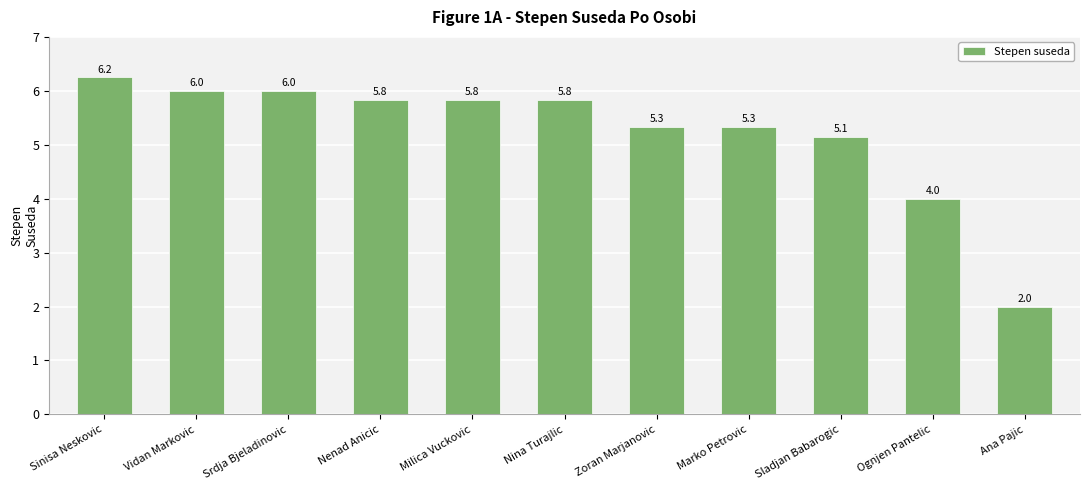

What is the average value?

5.2